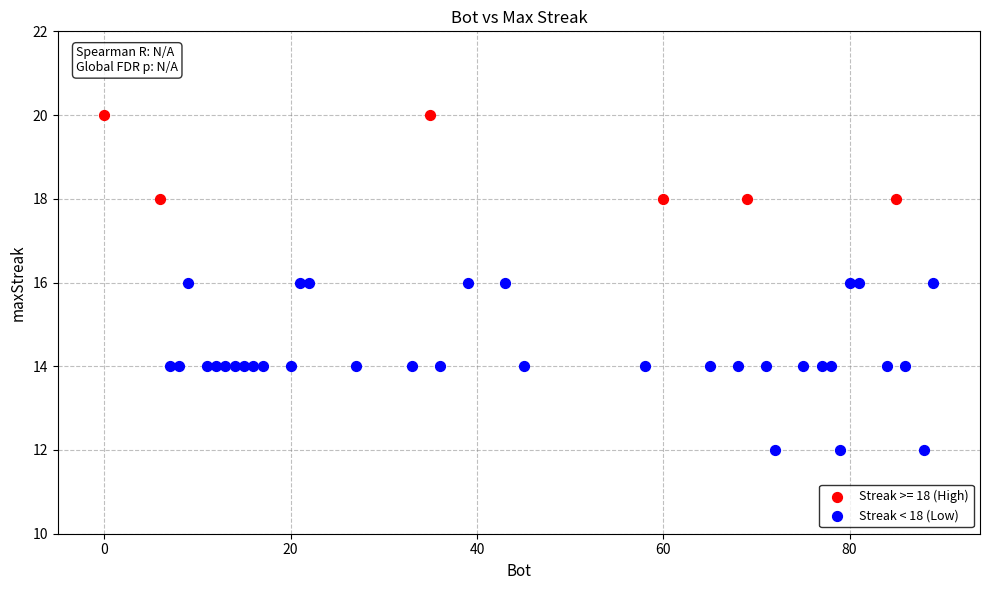

Which series has the largest Y range (max minus min)?

Streak < 18 (Low)